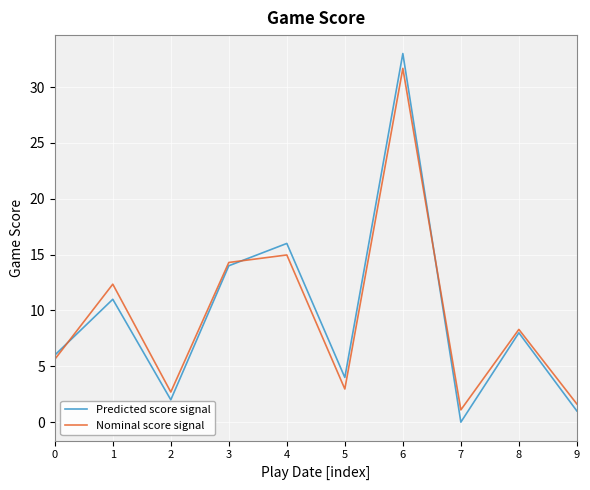

Where does the Nominal score signal series first go above 8?

1